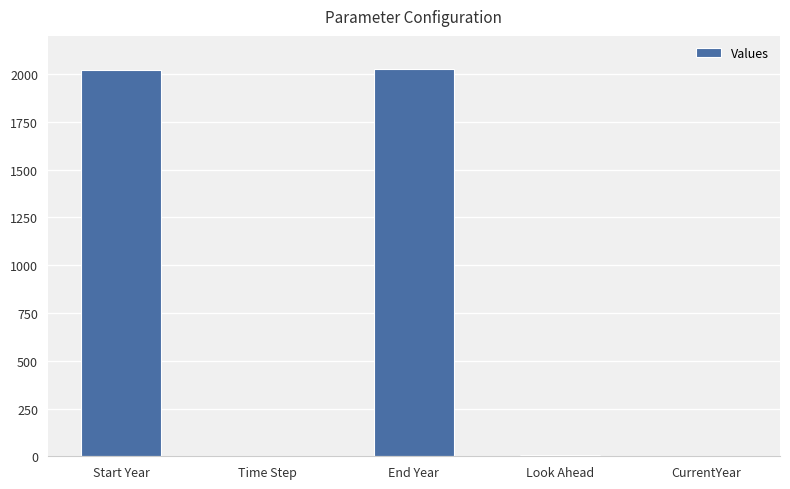

How many distinct data groups are displayed?

1